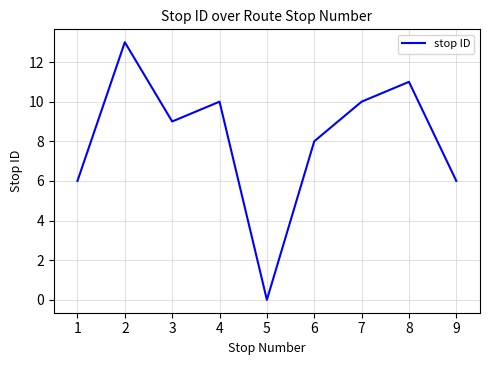

Reading left to right, transcribe all the data shown in this chart.

6	13	9	10	0	8	10	11	6